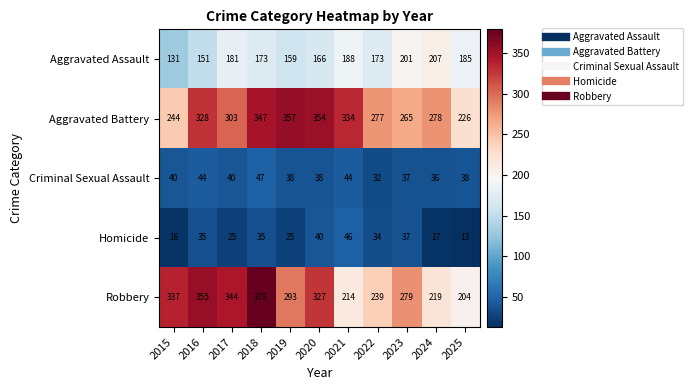

How many data points in Aggravated Battery are less than 303?

5